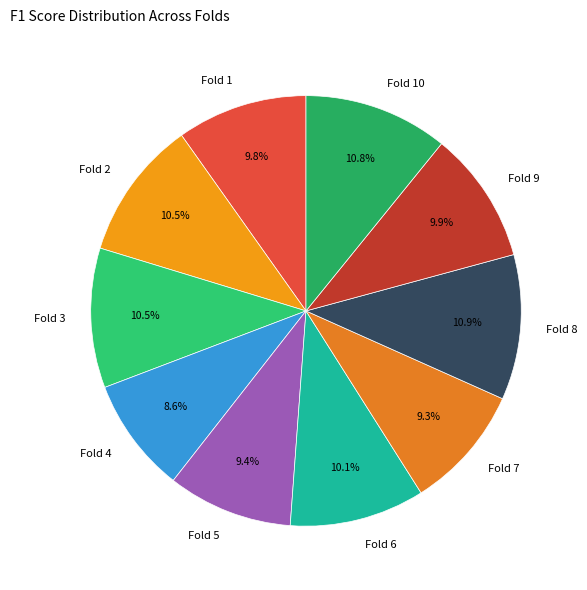

What is the smallest slice in the pie chart?

Fold 4